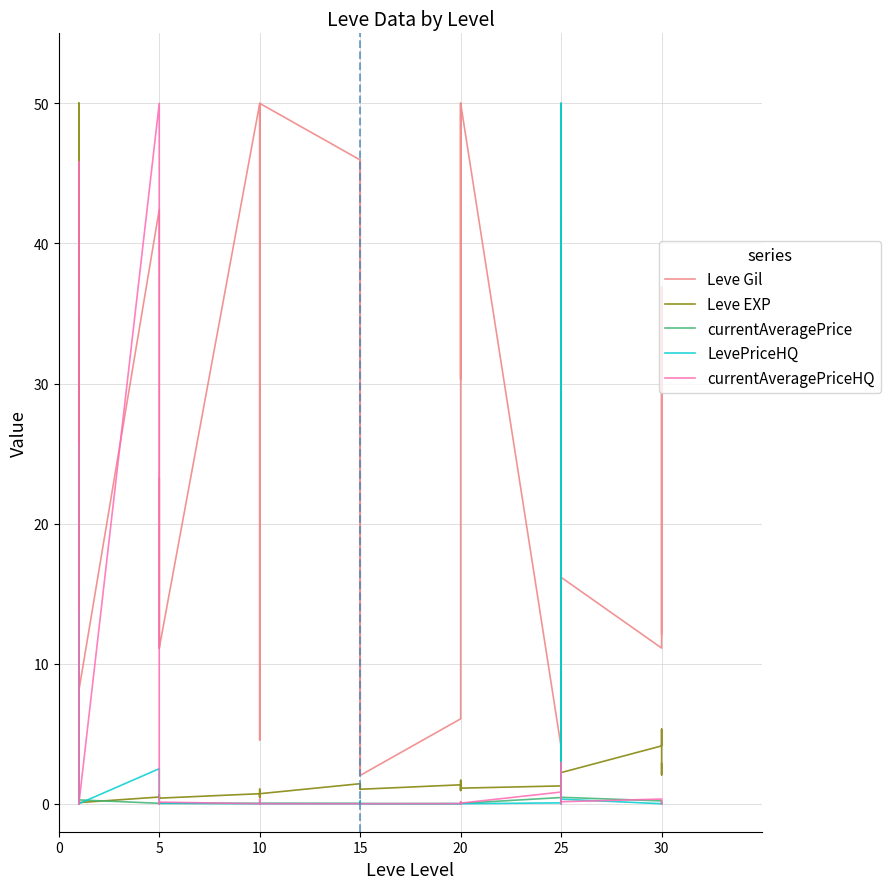

Is it true that currentAveragePrice equals 0.3 at 25?

False